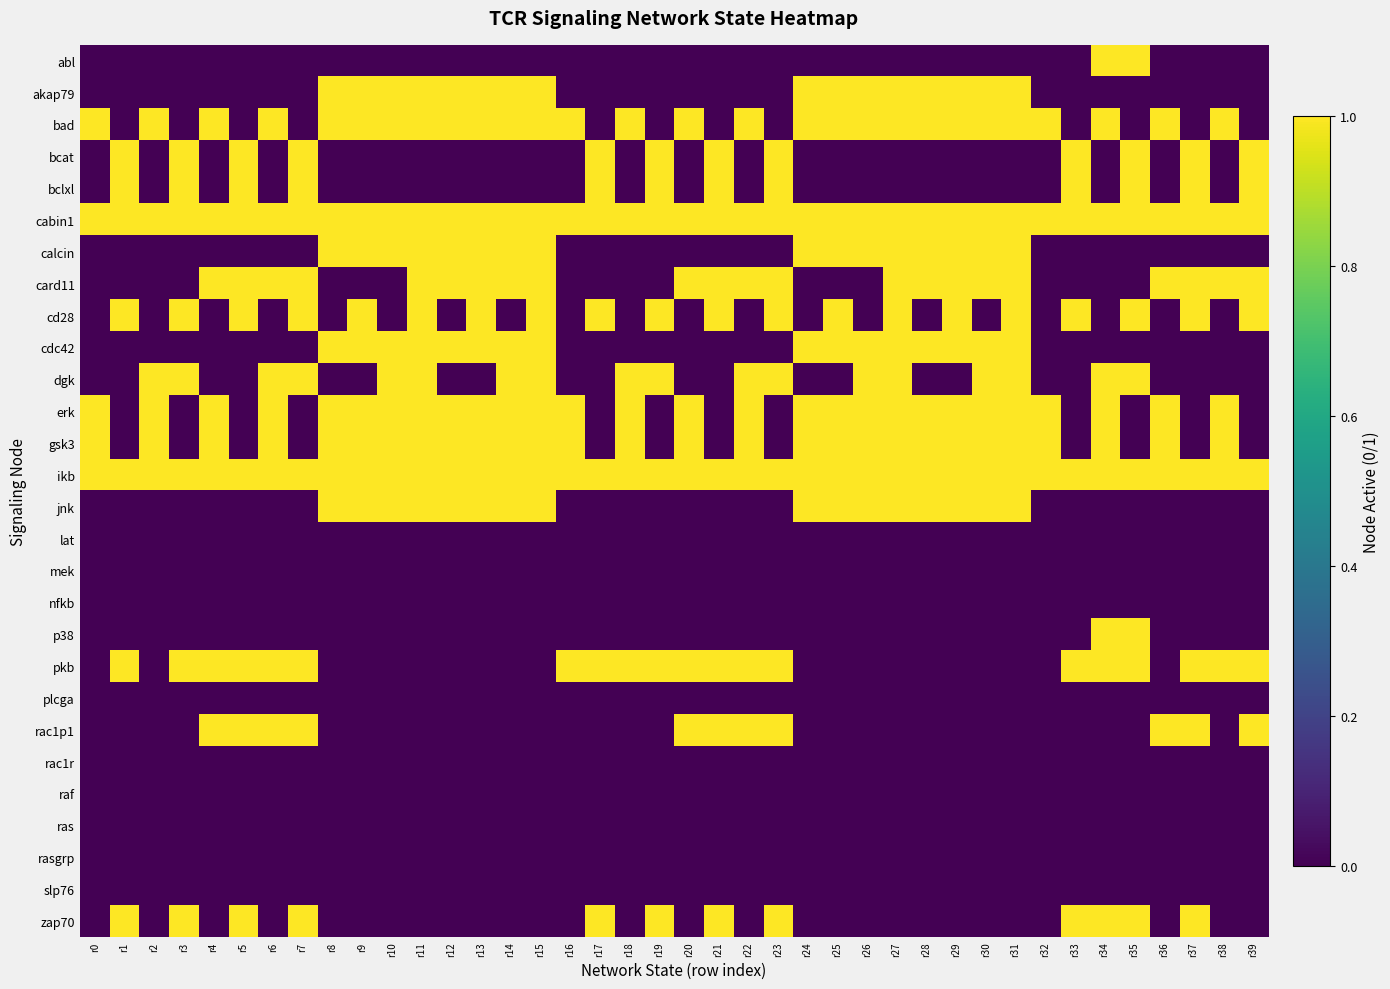

Which series has the largest total across all categories?

cabin1